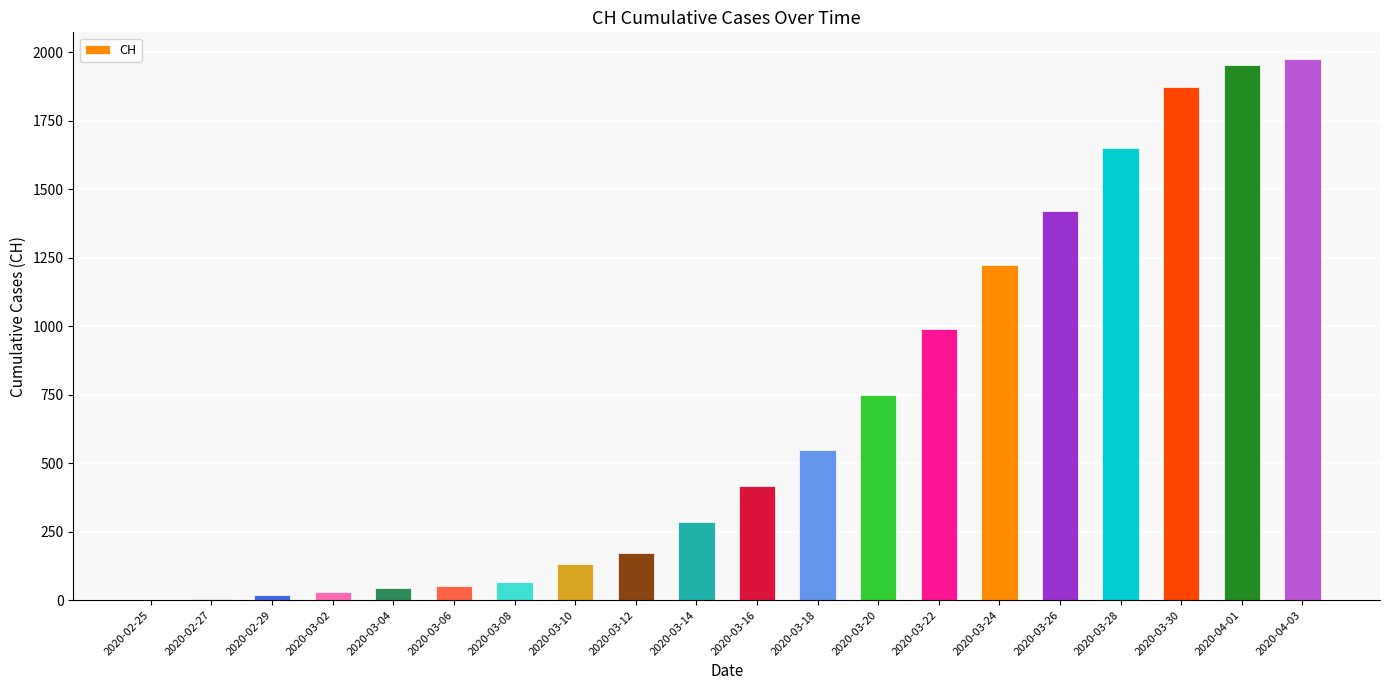

The value at 2020-03-16 is 416. True or false?

True